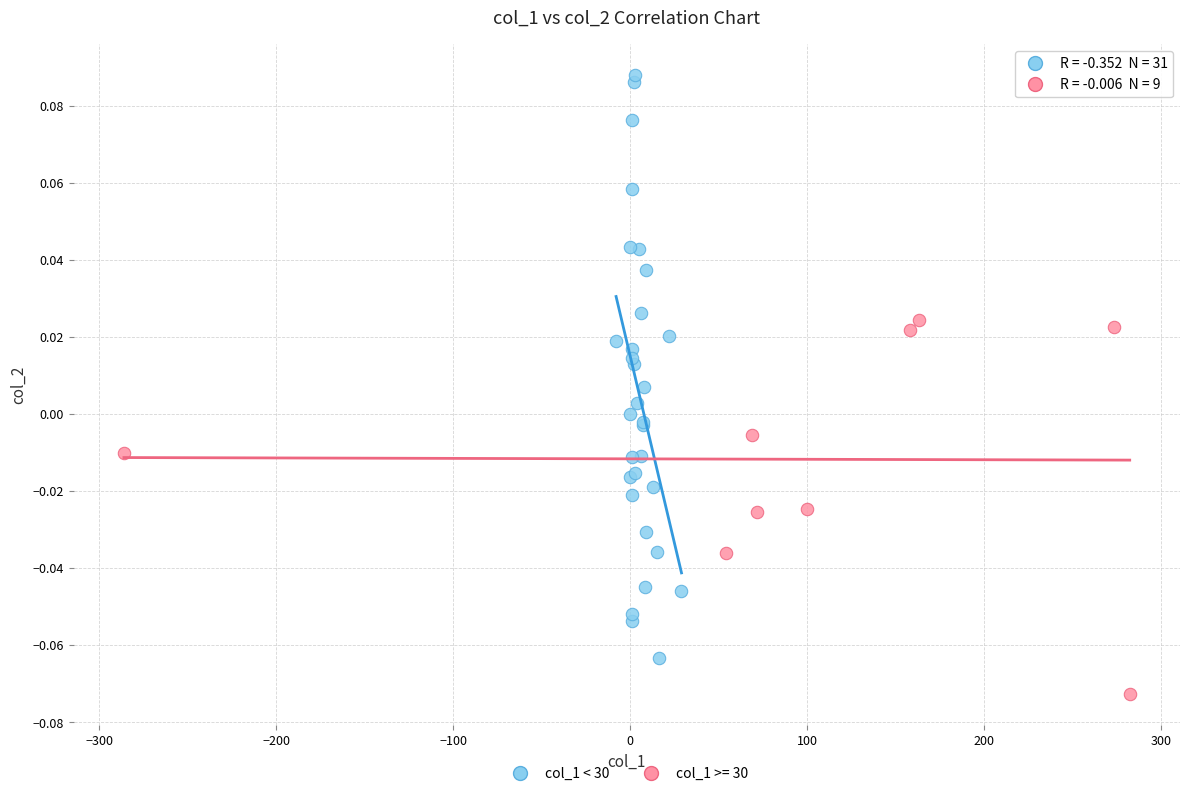

Which series reaches the maximum Y coordinate?

col_1 < 30